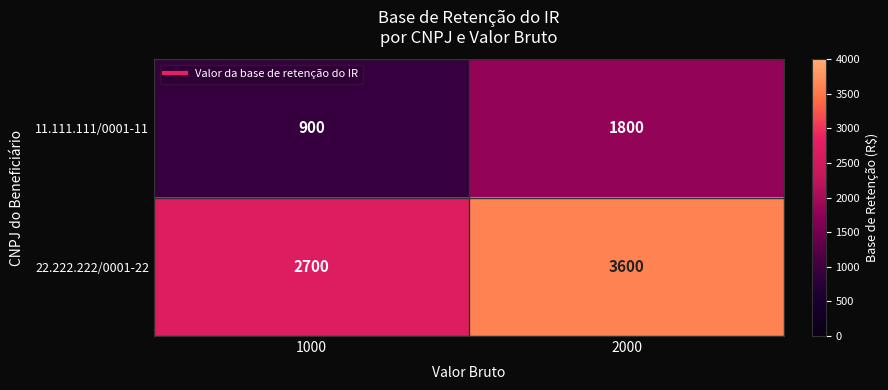

Reading left to right, transcribe all the data shown in this chart.

11.111.111/0001-11: 1000=900	2000=1800
22.222.222/0001-22: 1000=2700	2000=3600